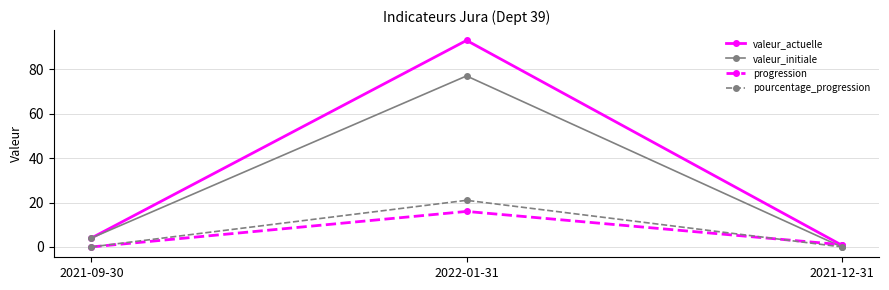

Which series has the largest range (max minus min)?

valeur_actuelle